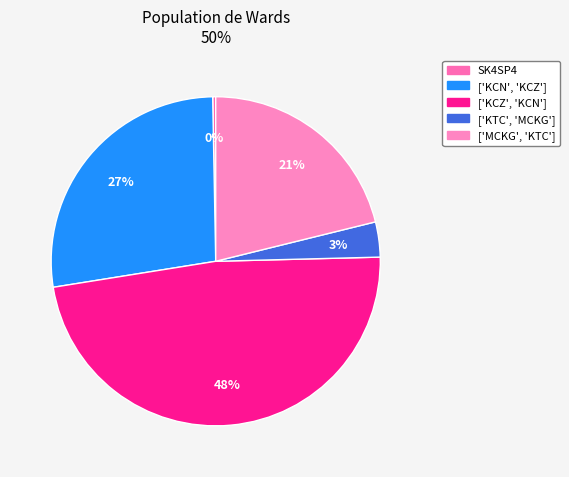

To the nearest percent, what percentage of the pie is ['KCZ', 'KCN']?

48%